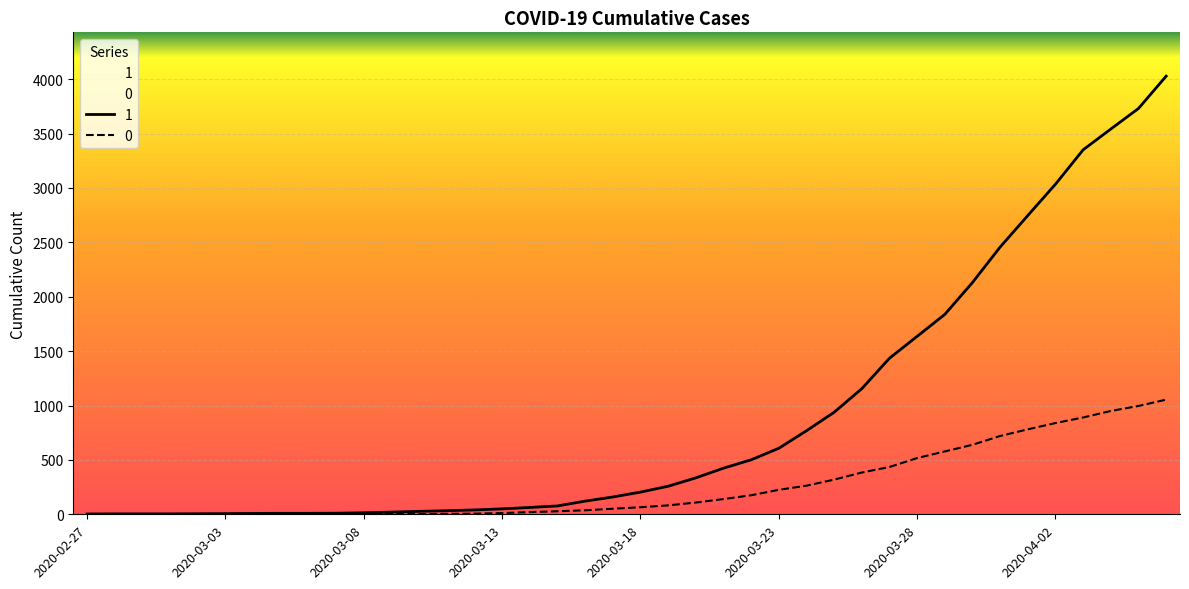

How many lines are shown in the chart?

2